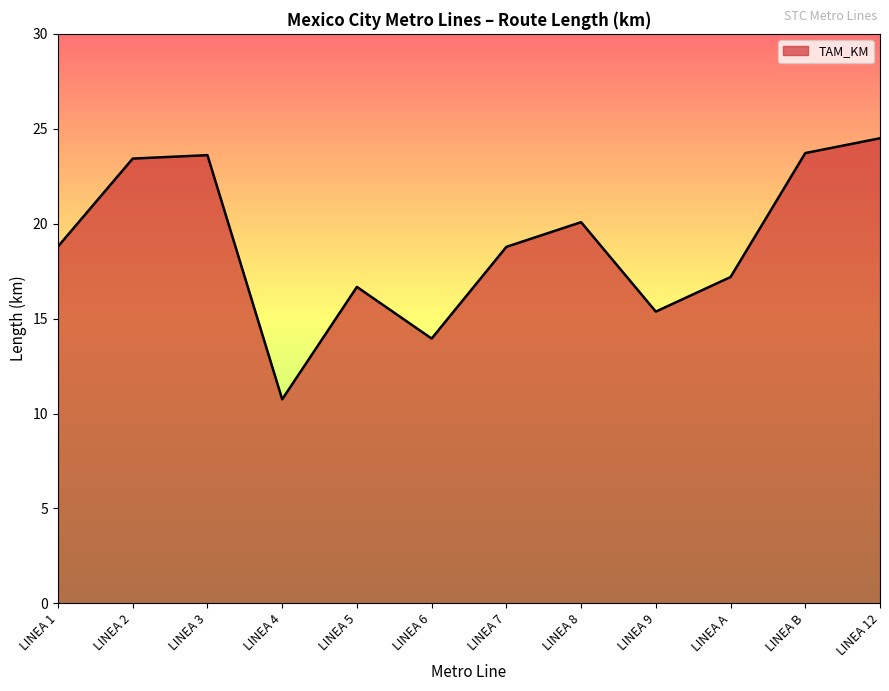

At which category does the chart reach its minimum across all series?

LINEA 4